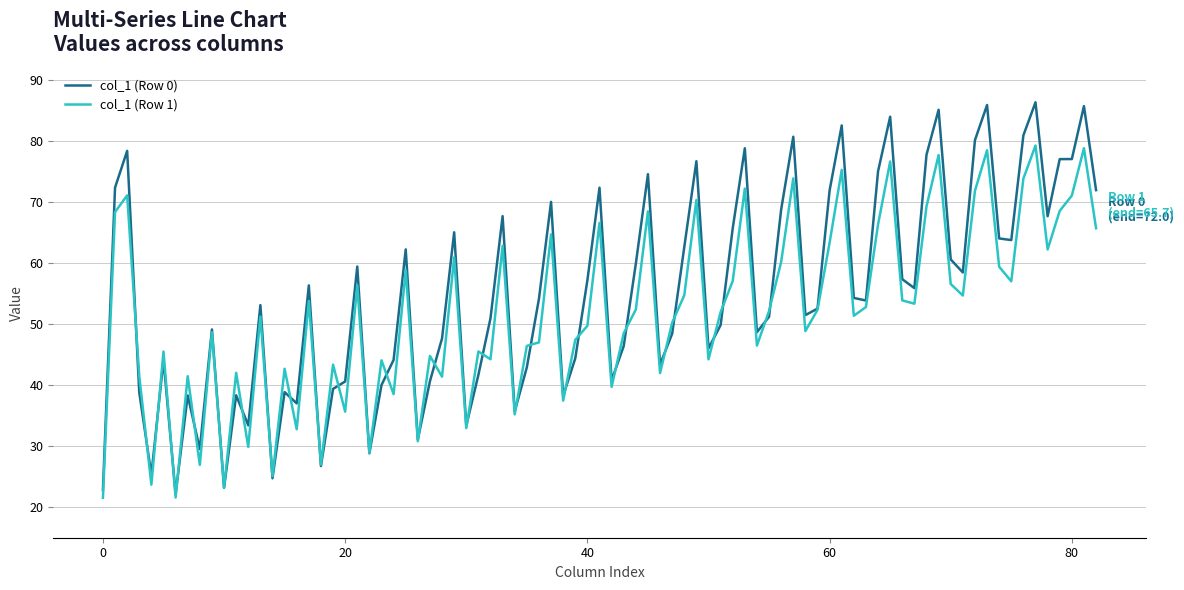

What is the minimum value for col_1 (Row 1)?

21.5